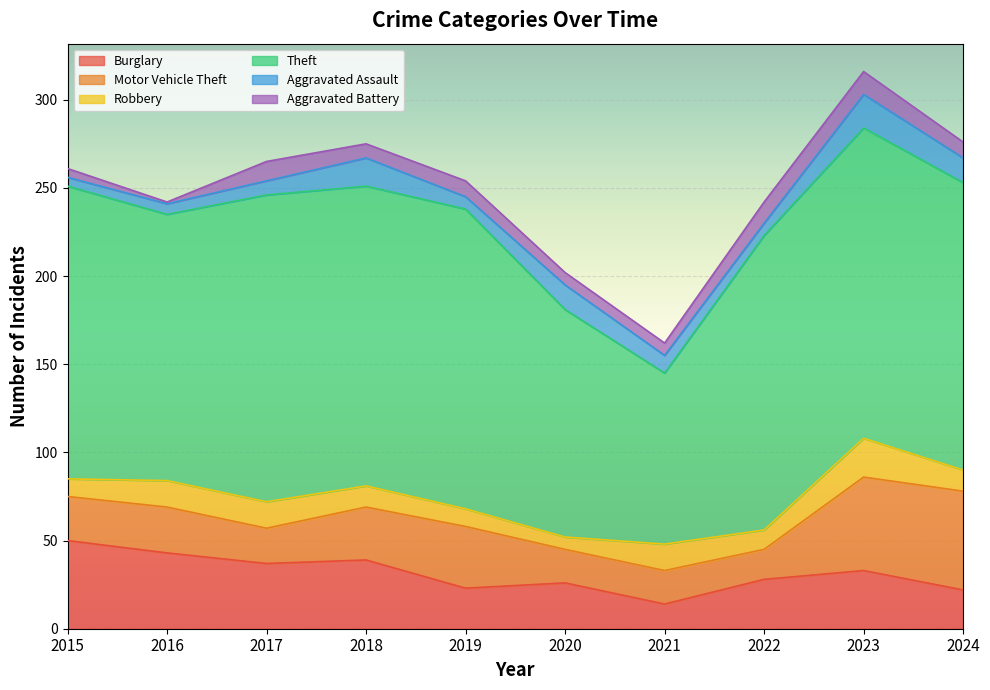

Where is the first local maximum for Theft?

2017